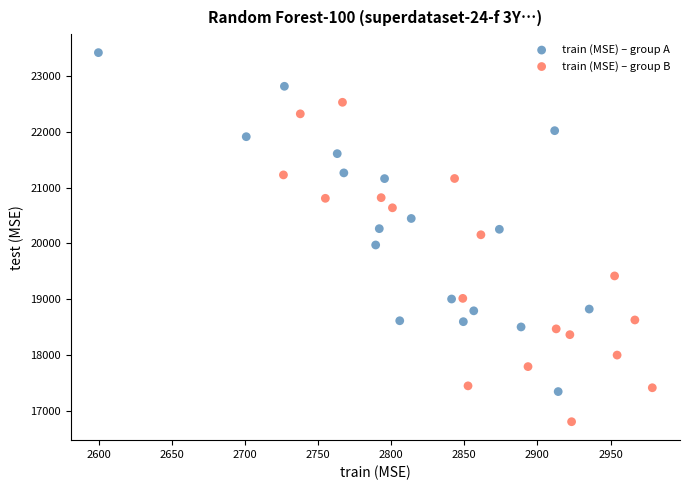

Which series contains the highest Y value?

train (MSE) – group A